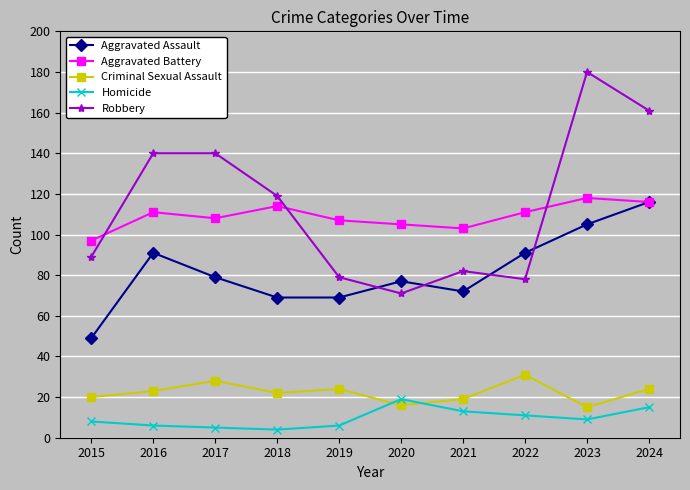

True or false: Aggravated Battery and Criminal Sexual Assault intersect in this chart.

False